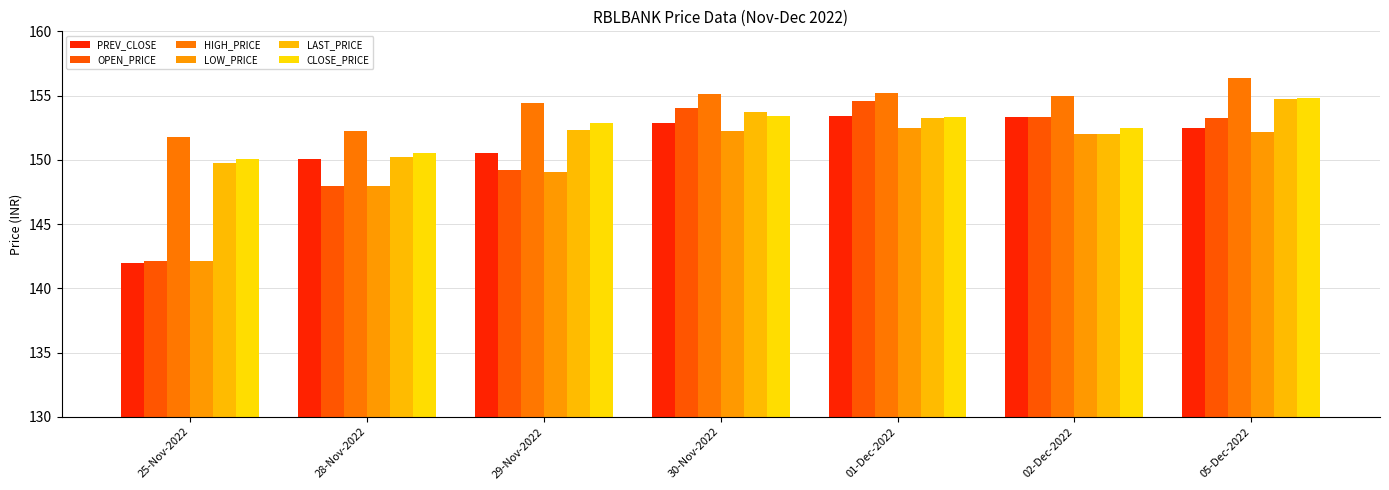

At which category is the sum across all series the highest?

05-Dec-2022